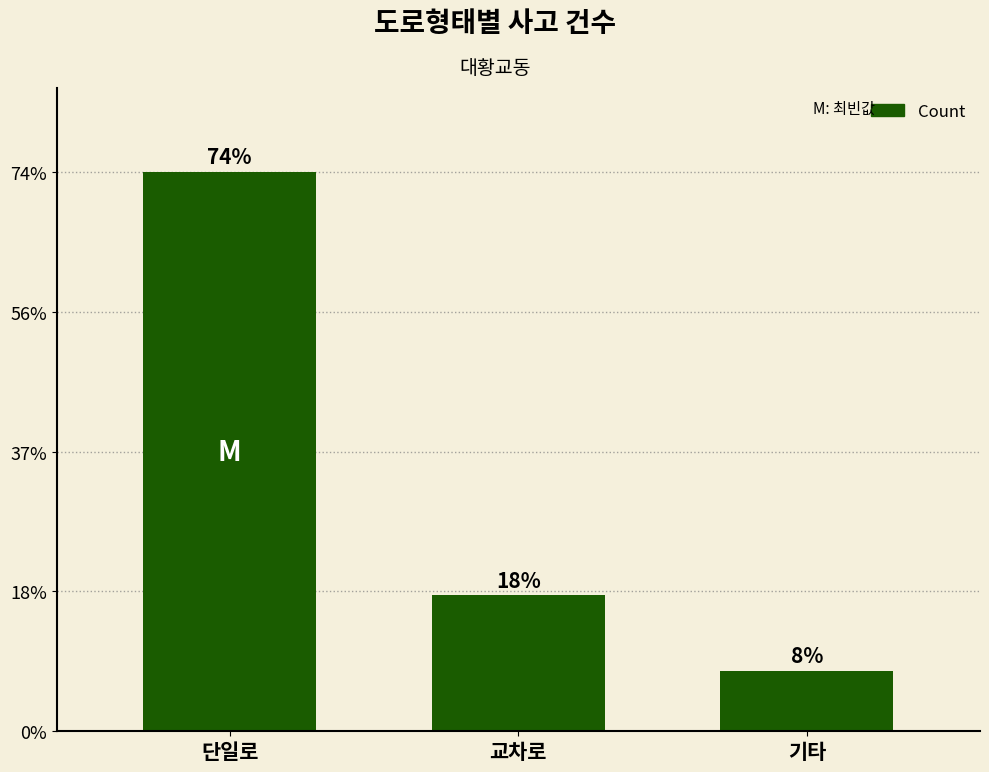

Reading left to right, what are all the values shown in this chart?

37	9	4